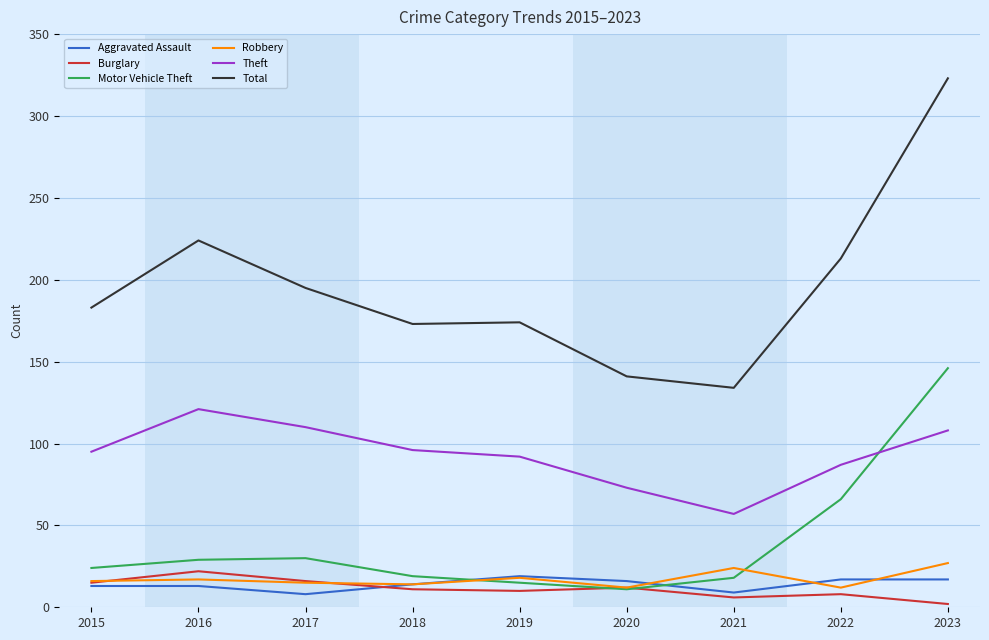

Which series has the largest range (max minus min)?

Total